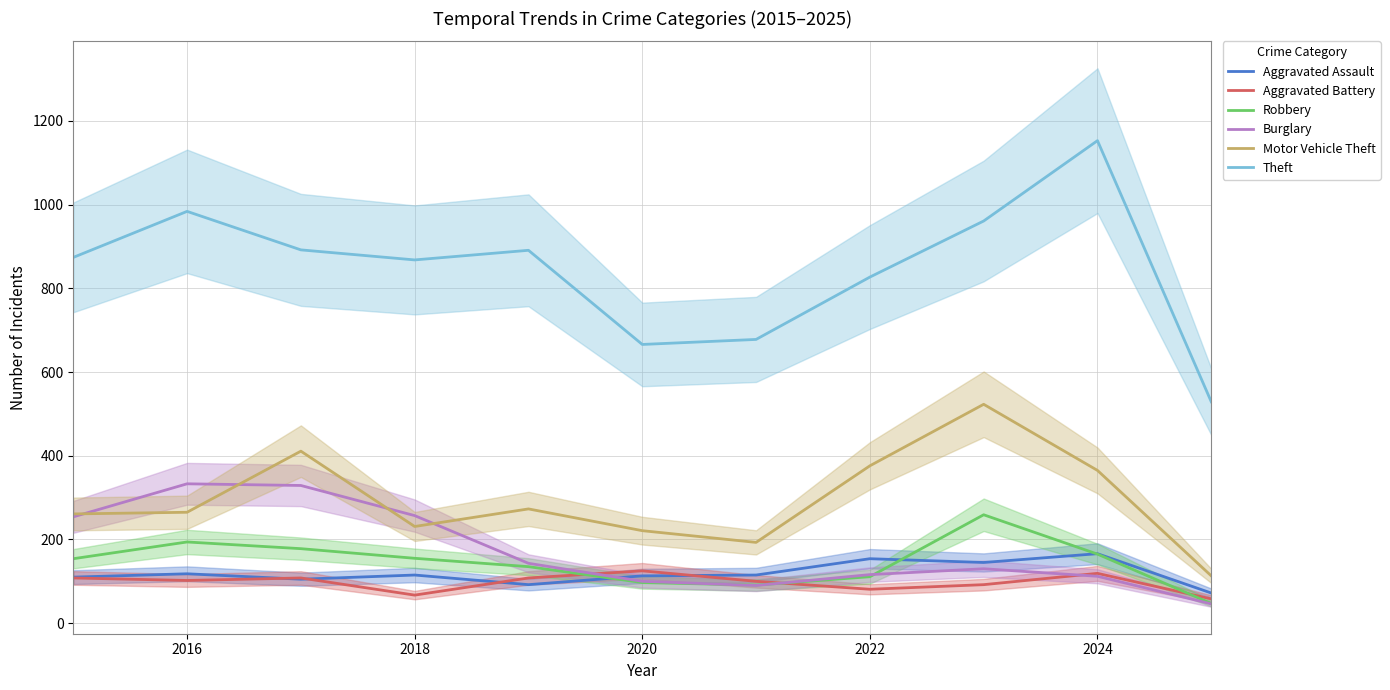

What value does the Burglary series have at 2022?

116